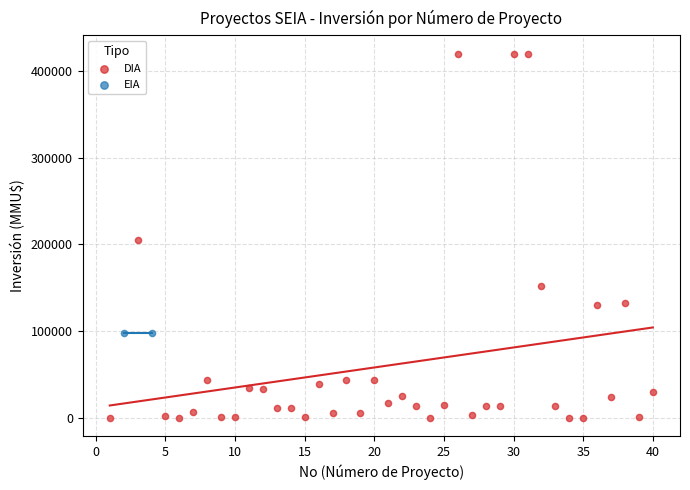

What are all the series names shown in the legend?

DIA, EIA